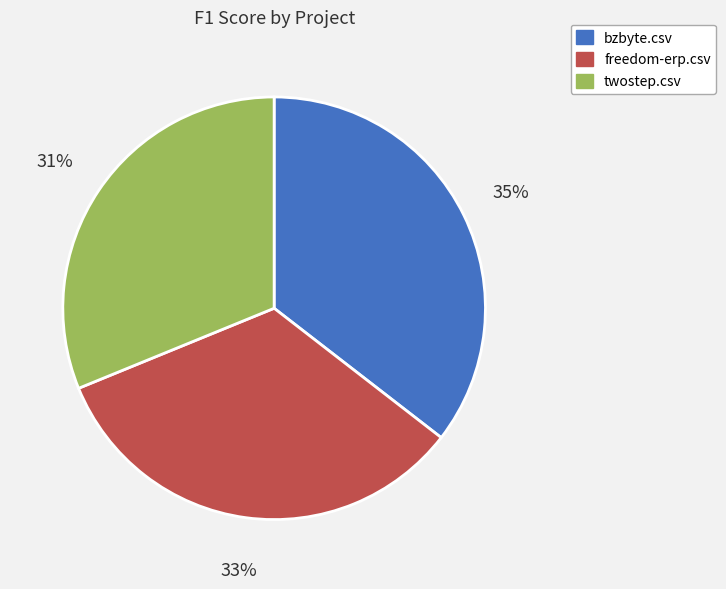

Does any single category account for the majority?

No